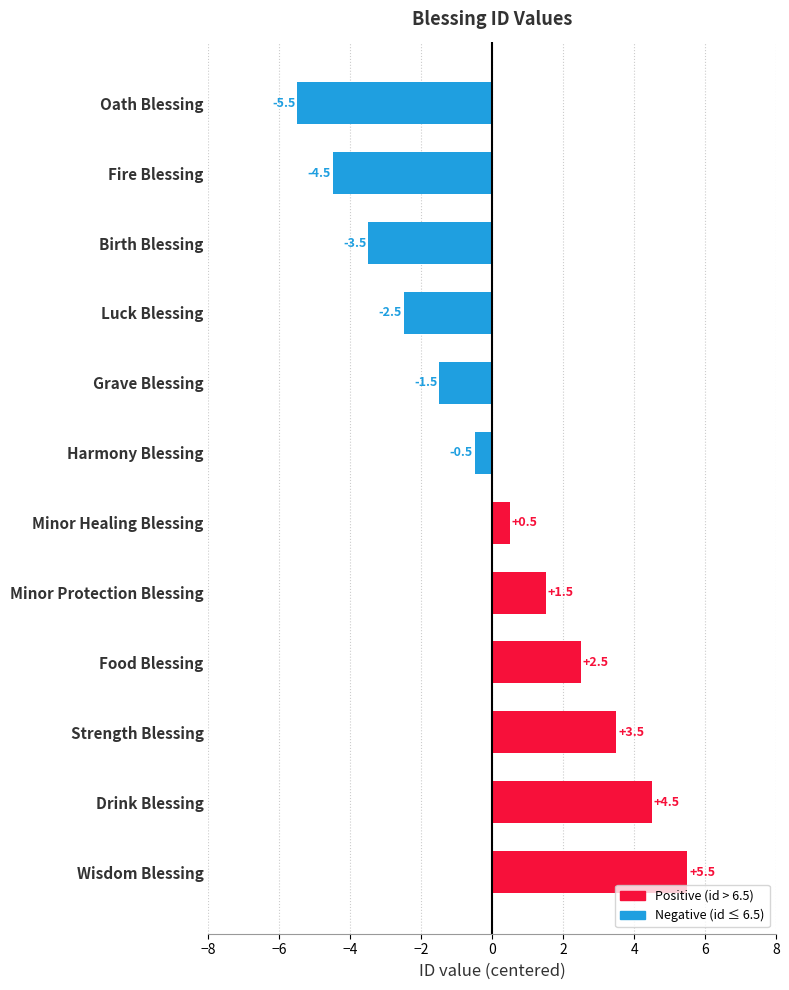

What is the difference between the maximum and minimum values?

11.0